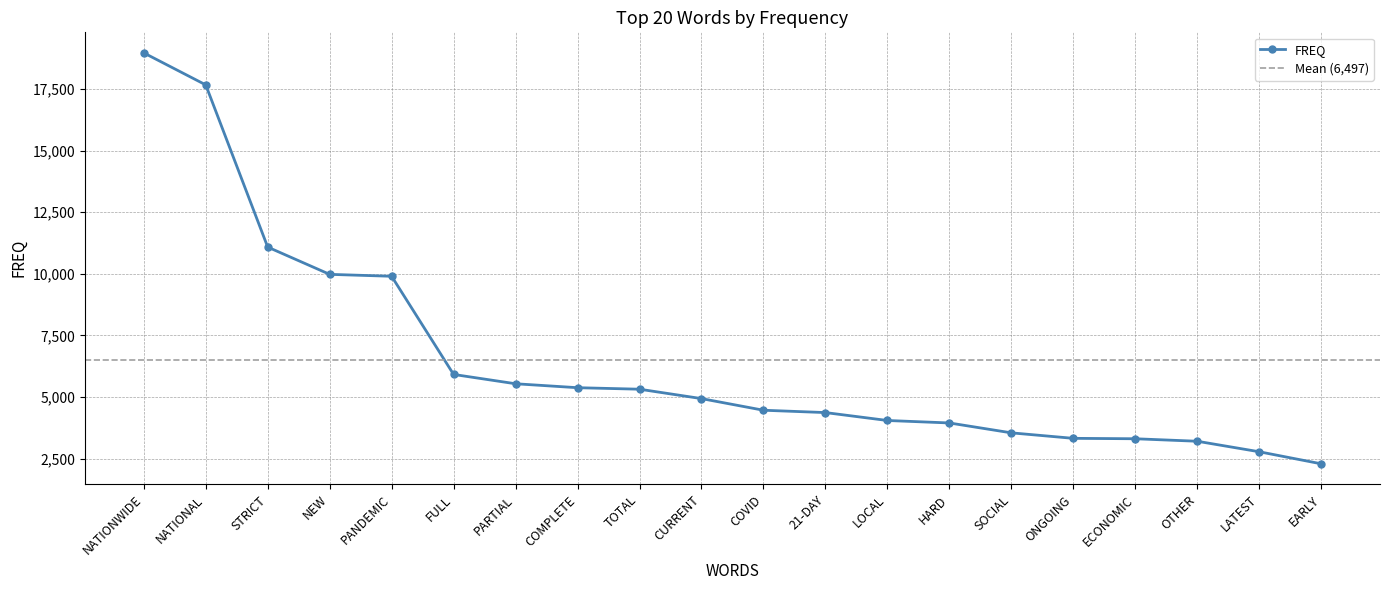

Reading left to right, what are all the values shown in this chart?

NATIONWIDE=18960	NATIONAL=17662	STRICT=11082	NEW=9976	PANDEMIC=9898	FULL=5916	PARTIAL=5538	COMPLETE=5378	TOTAL=5317	CURRENT=4936	COVID=4464	21-DAY=4369	LOCAL=4048	HARD=3948	SOCIAL=3547	ONGOING=3324	ECONOMIC=3307	OTHER=3206	LATEST=2780	EARLY=2291